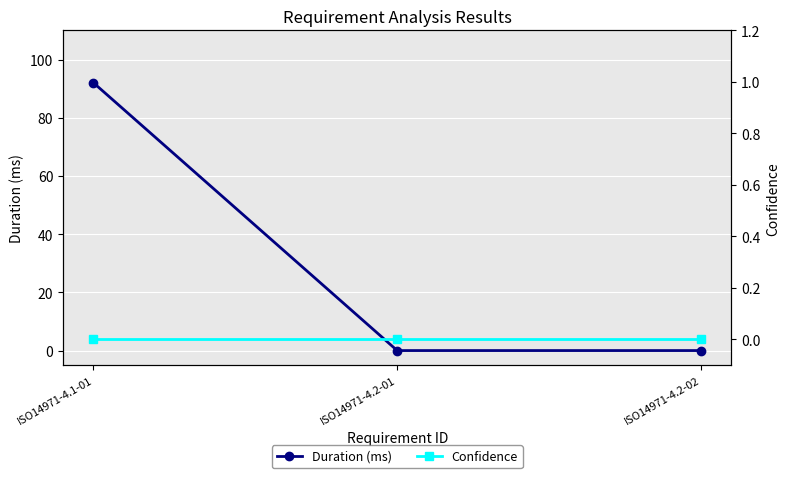

Which series has the largest range (max minus min)?

Duration (ms)